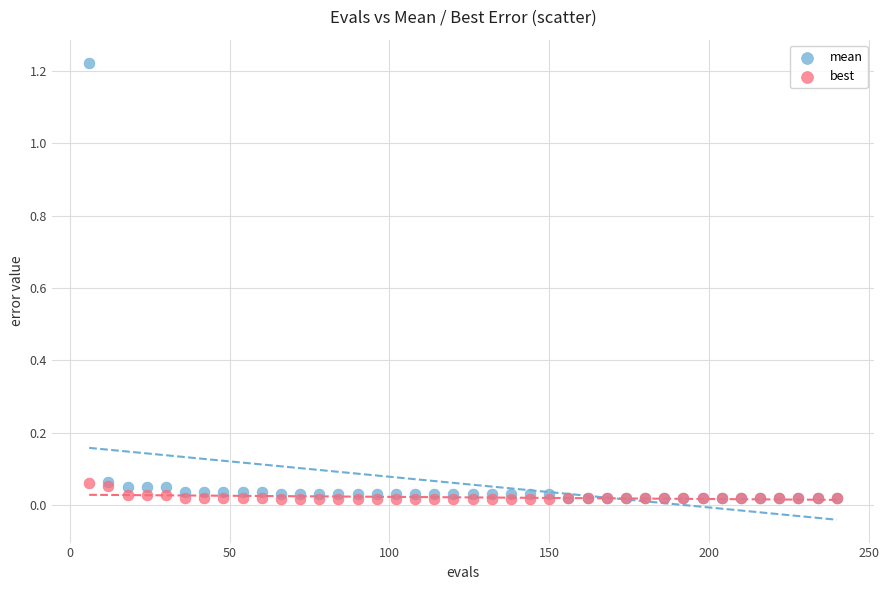

What are all the series names shown in the legend?

mean, best